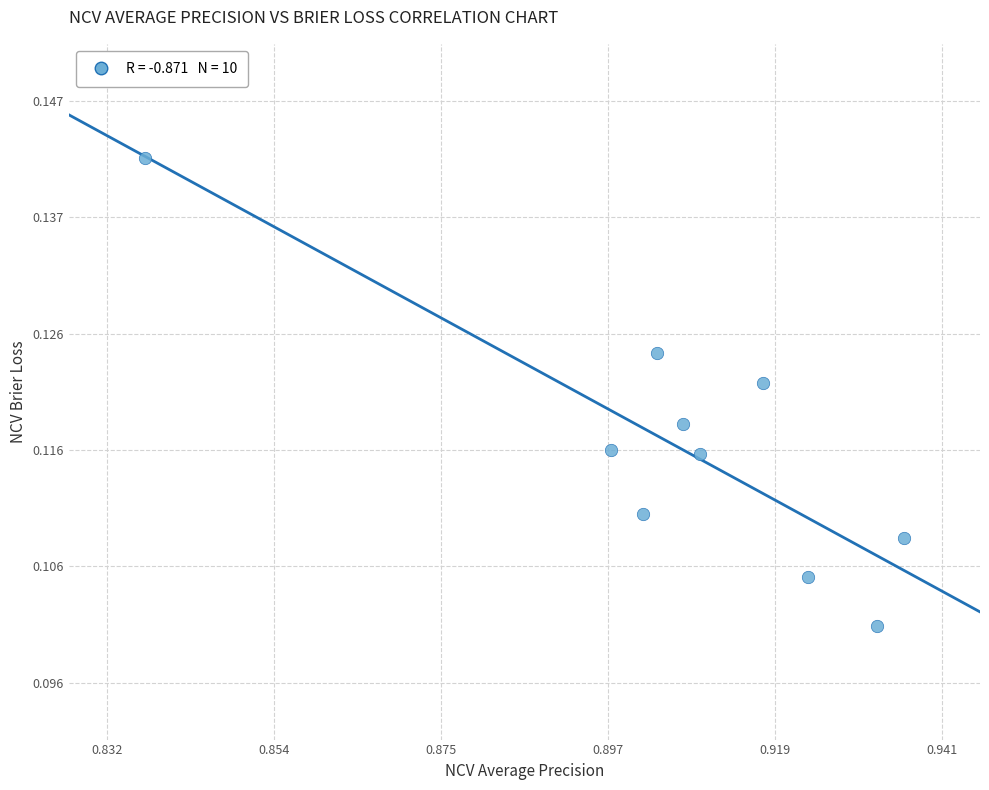

What is the average X value?

0.9